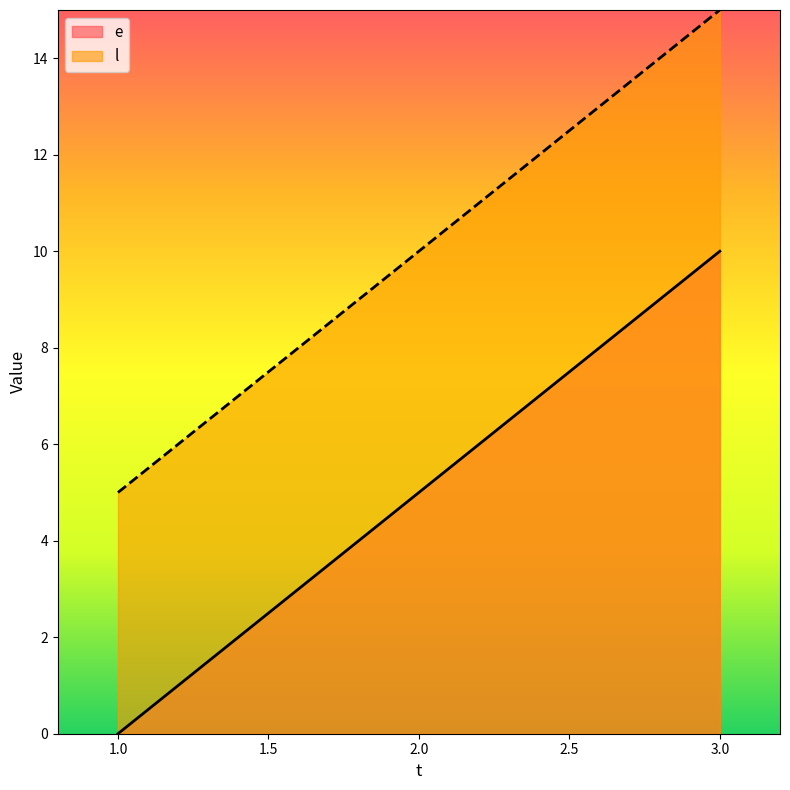

Count the l values in the range 5 to 15.

3